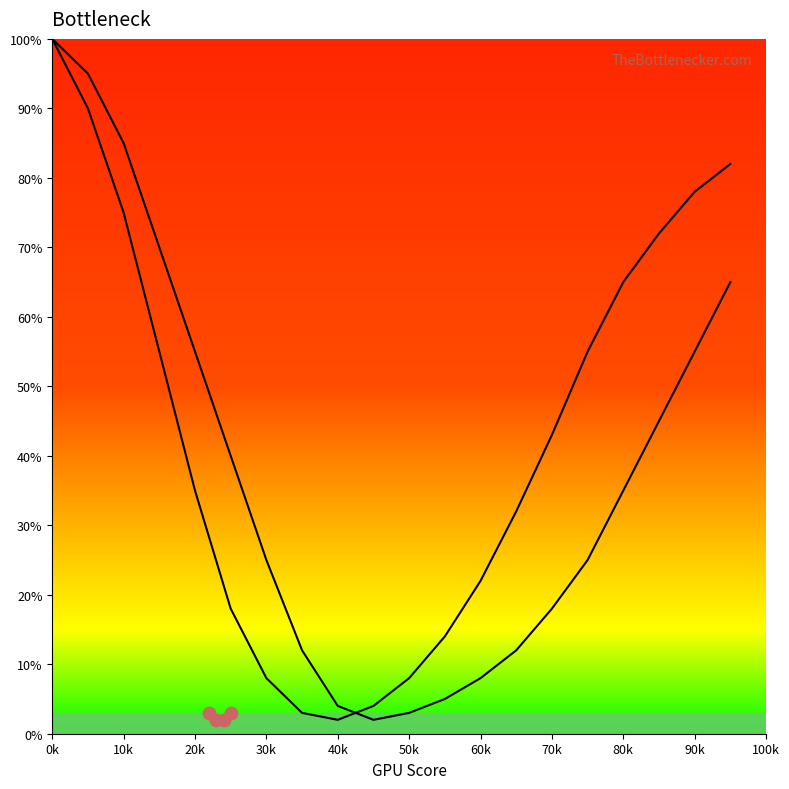

Which series reaches the minimum Y coordinate?

Curve 1